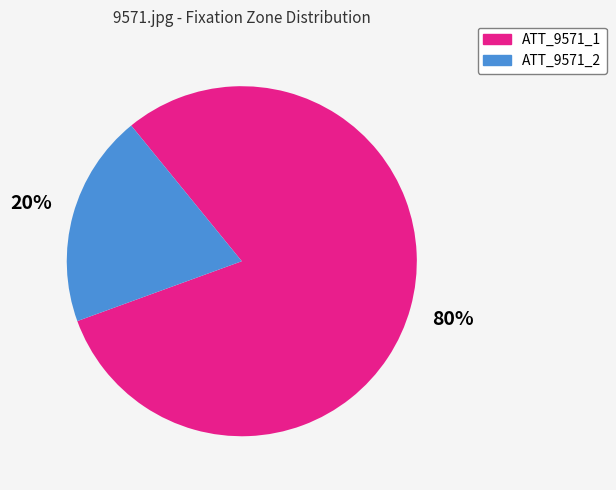

Count the number of slices in the pie.

2